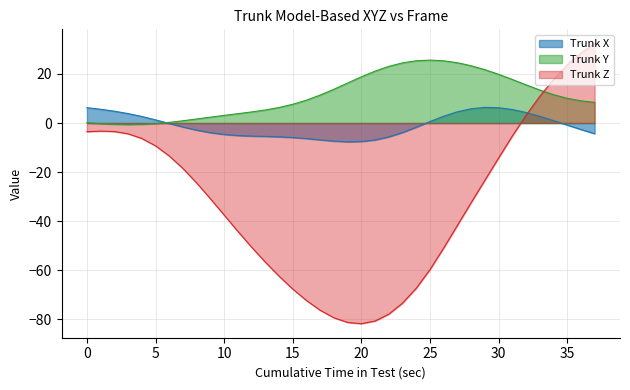

What is the difference between the Trunk Y values at 3 and 7?

1.6